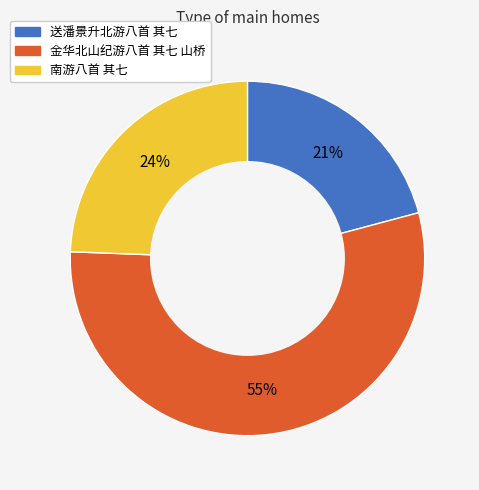

Rank the categories by value from highest to lowest.

金华北山纪游八首 其七 山桥, 南游八首 其七, 送潘景升北游八首 其七